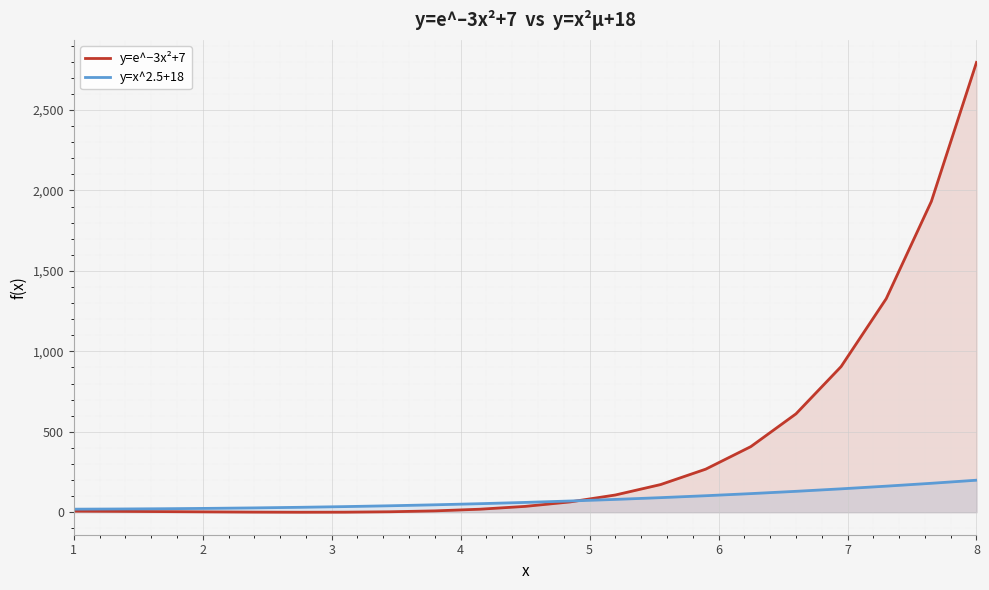

Which series has the largest total across all categories?

y=e^−3x²+7